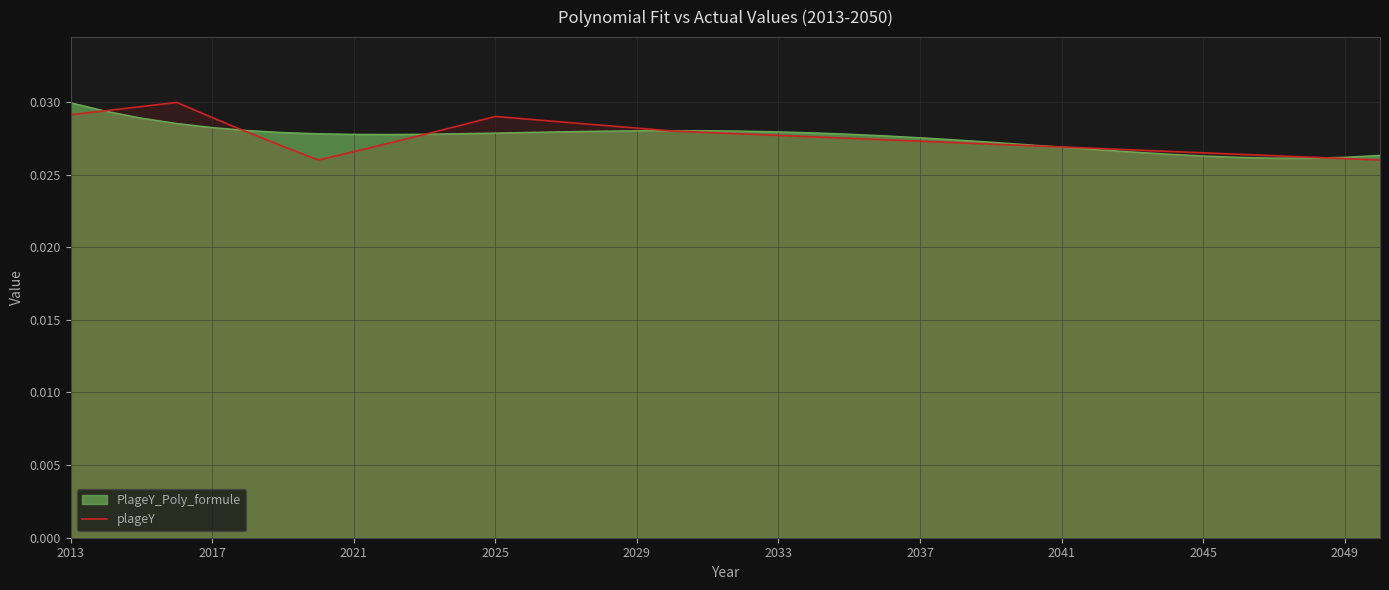

How many interior local valleys (lower than both neighbors) does the data have?

1